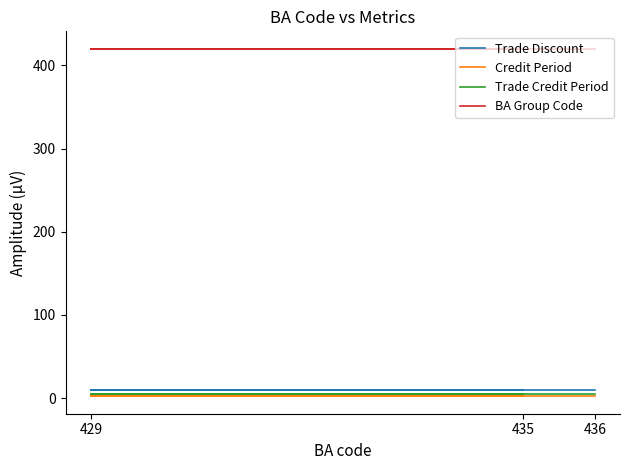

Which series has the widest spread of values?

Trade Discount